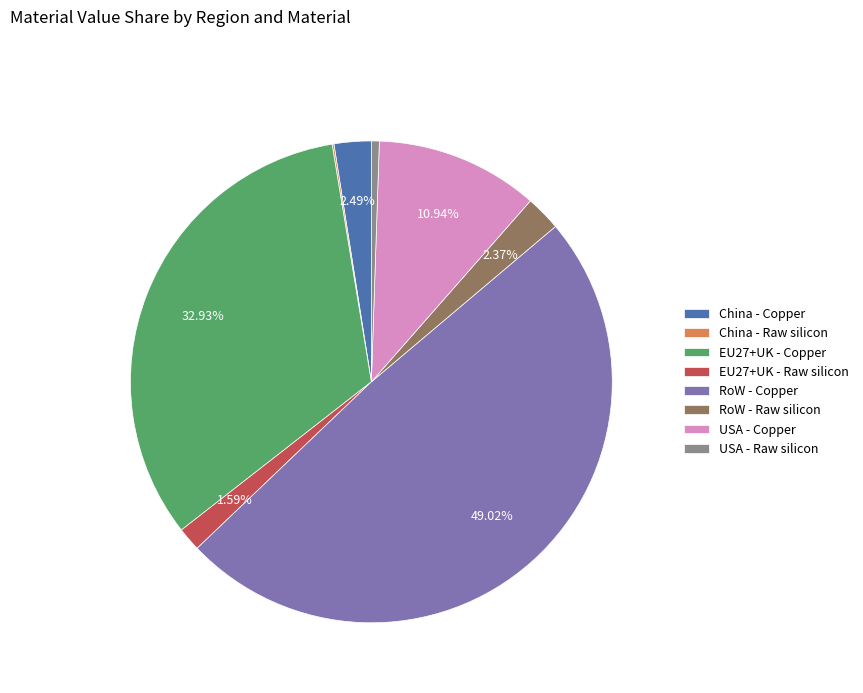

What is the largest slice in the pie chart?

RoW - Copper